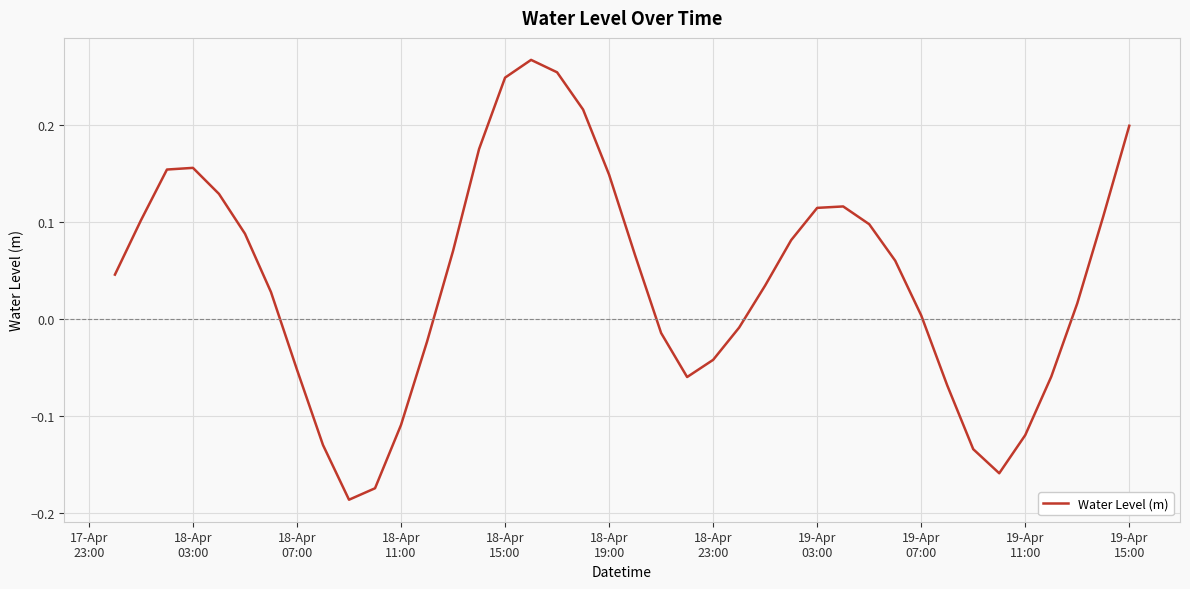

How many positive values are there?

25